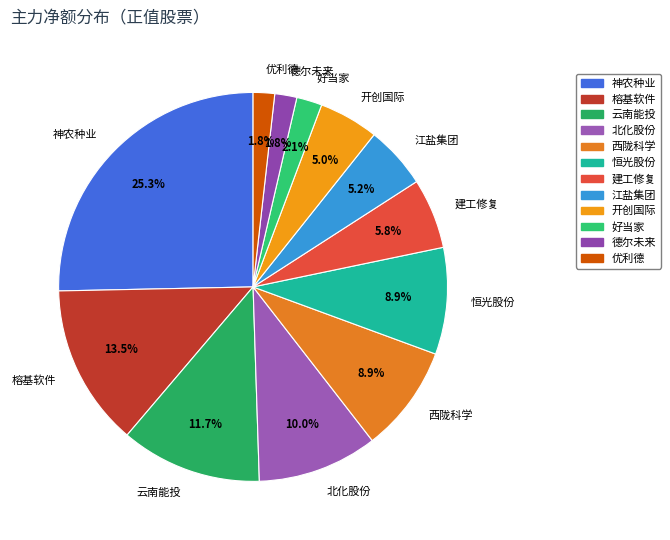

Is the sum of 神农种业 and 建工修复 greater than half?

No